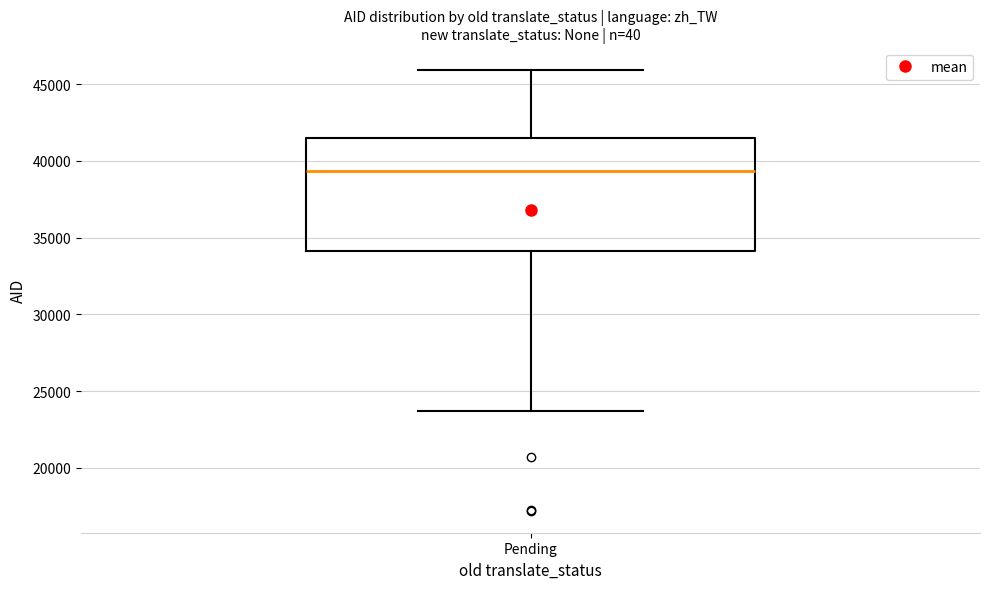

Read this box plot against the y-axis: the position of the median line, the range covered by the box, and the ends of both whiskers. The values are not printed on the chart, so give them approximately, as read against the axis.

median 39500, box 34000 to 41500, whiskers 23500 to 46000